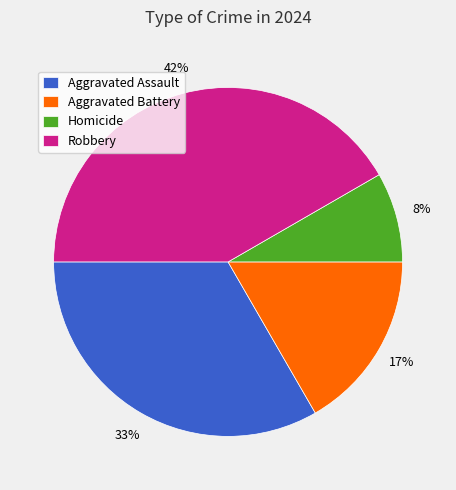

The Robbery slice represents 55% of the pie. True or false?

False